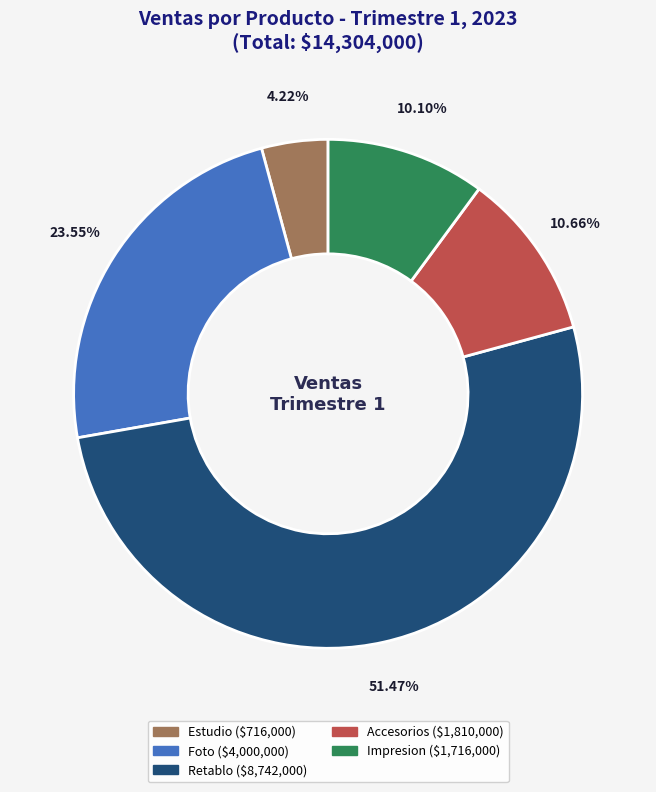

Is there a majority slice in this chart?

Yes